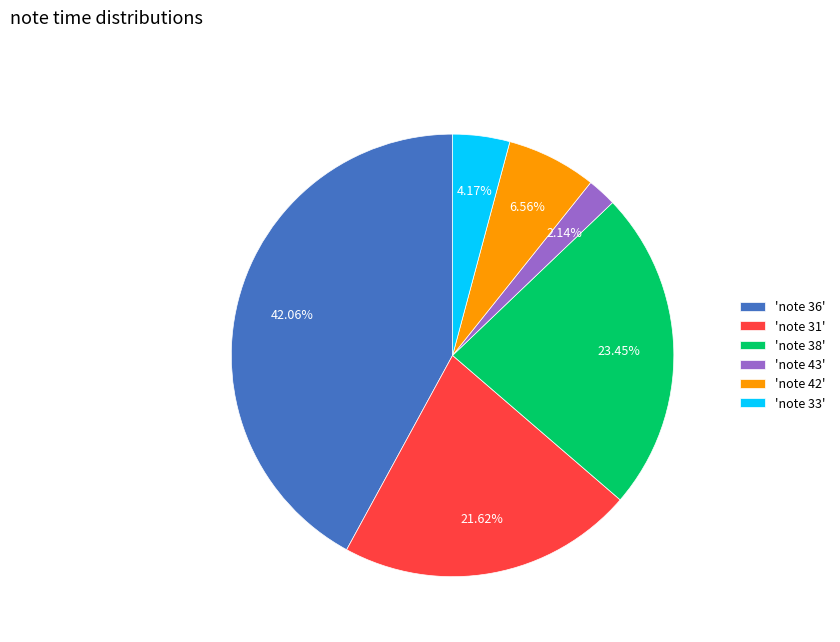

What is the smallest slice in the pie chart?

'note 43'